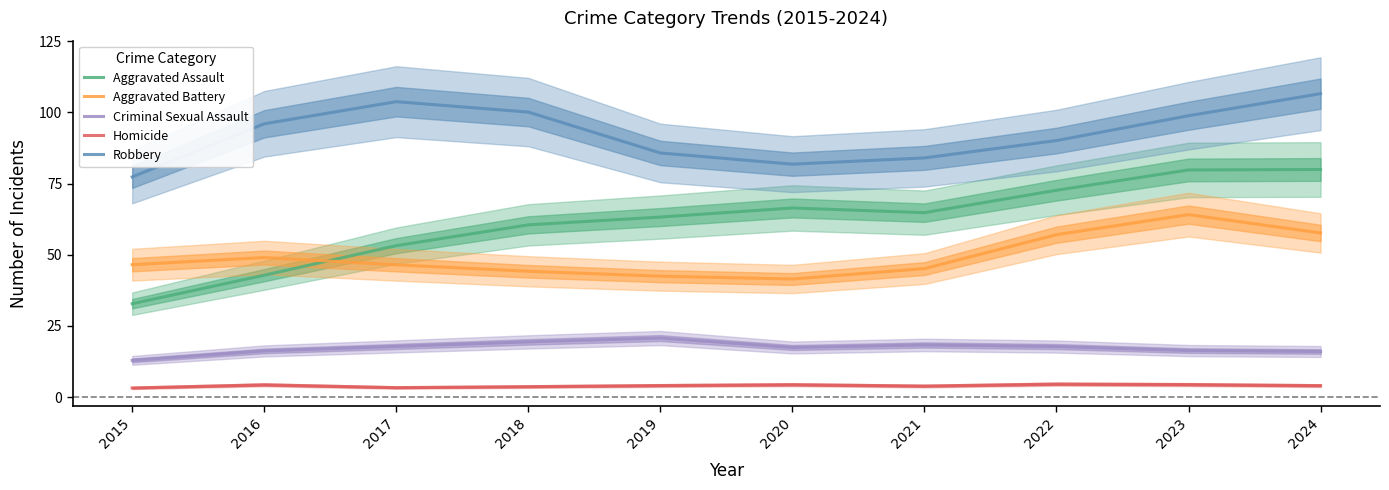

Which series changed the most between 2018 and 2023?

Aggravated Battery